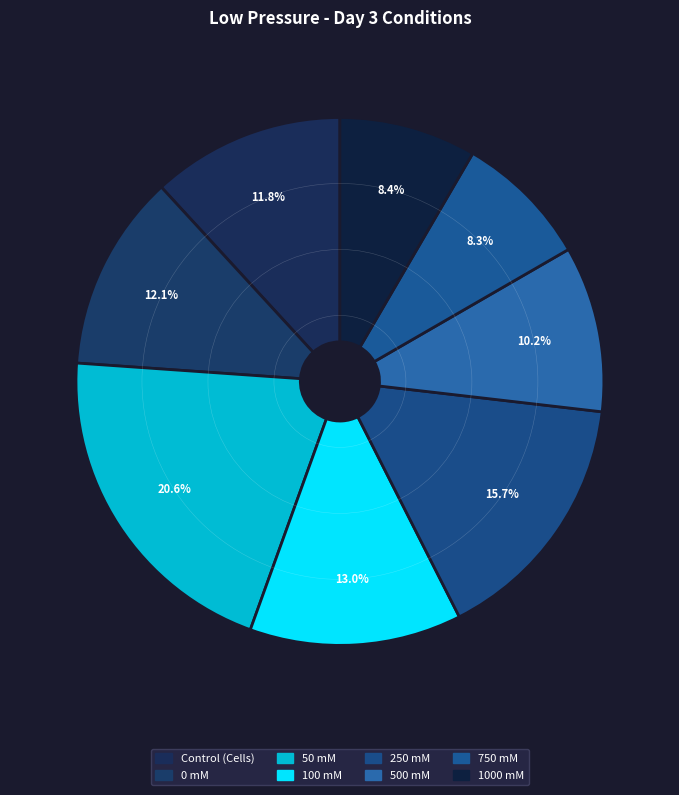

To the nearest percent, what is the average slice percentage?

12%